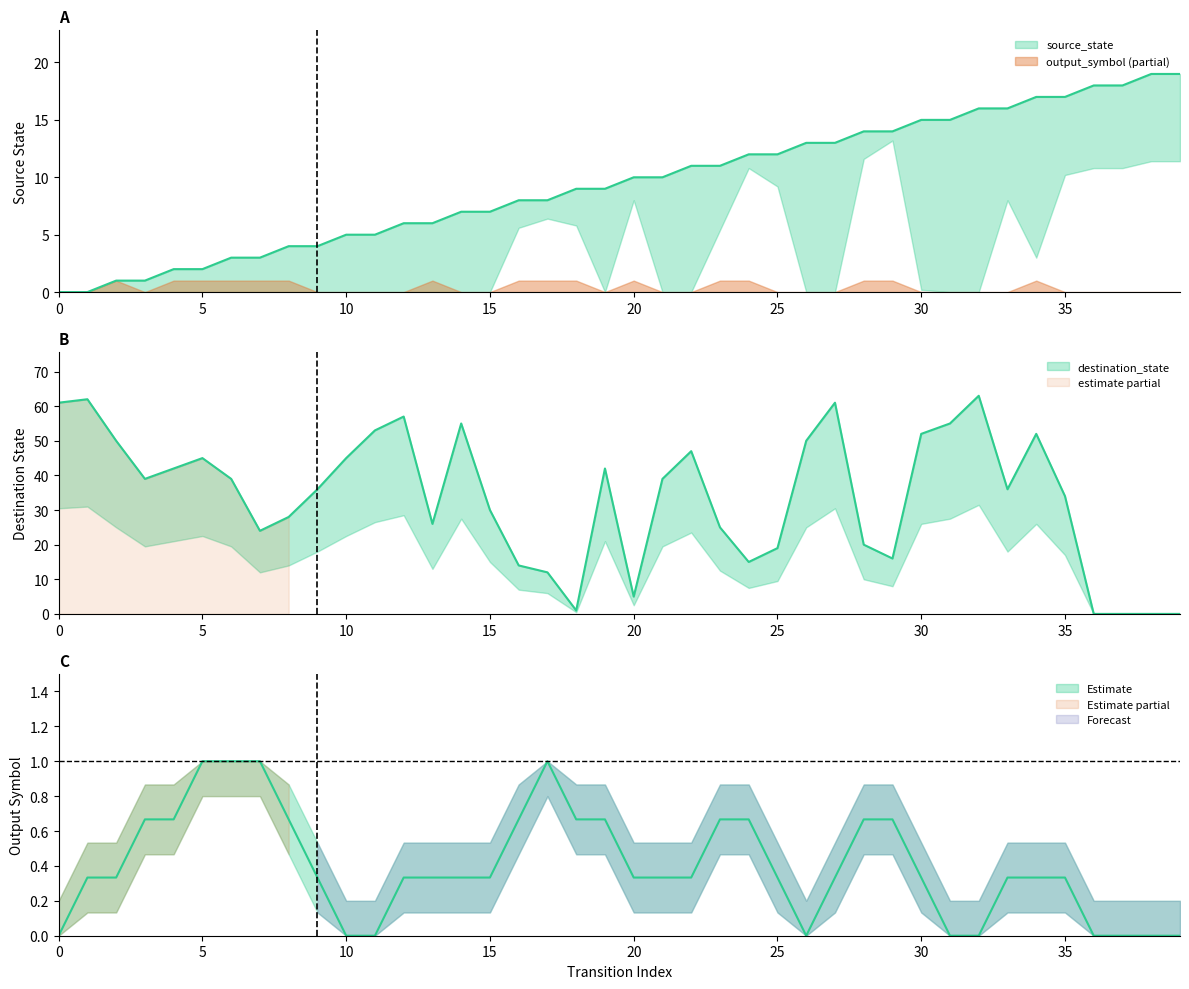

True or false: source_state has more than 2 interior local peaks.

False